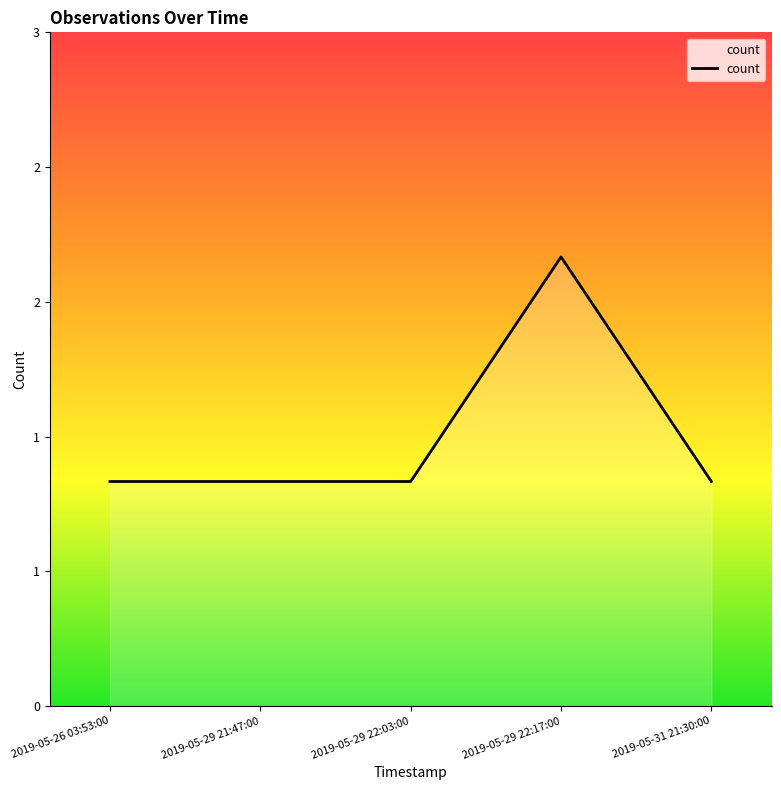

Reading left to right, what are all the values shown in this chart?

2019-05-26 03:53:00=1	2019-05-29 21:47:00=1	2019-05-29 22:03:00=1	2019-05-29 22:17:00=2	2019-05-31 21:30:00=1